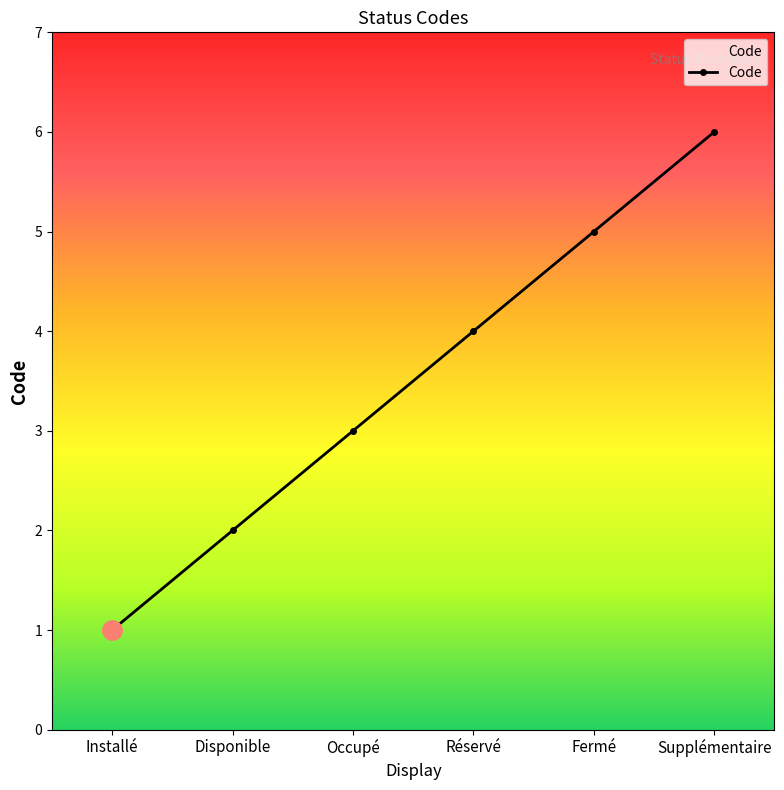

True or false: the data shows 1 at Installé.

True